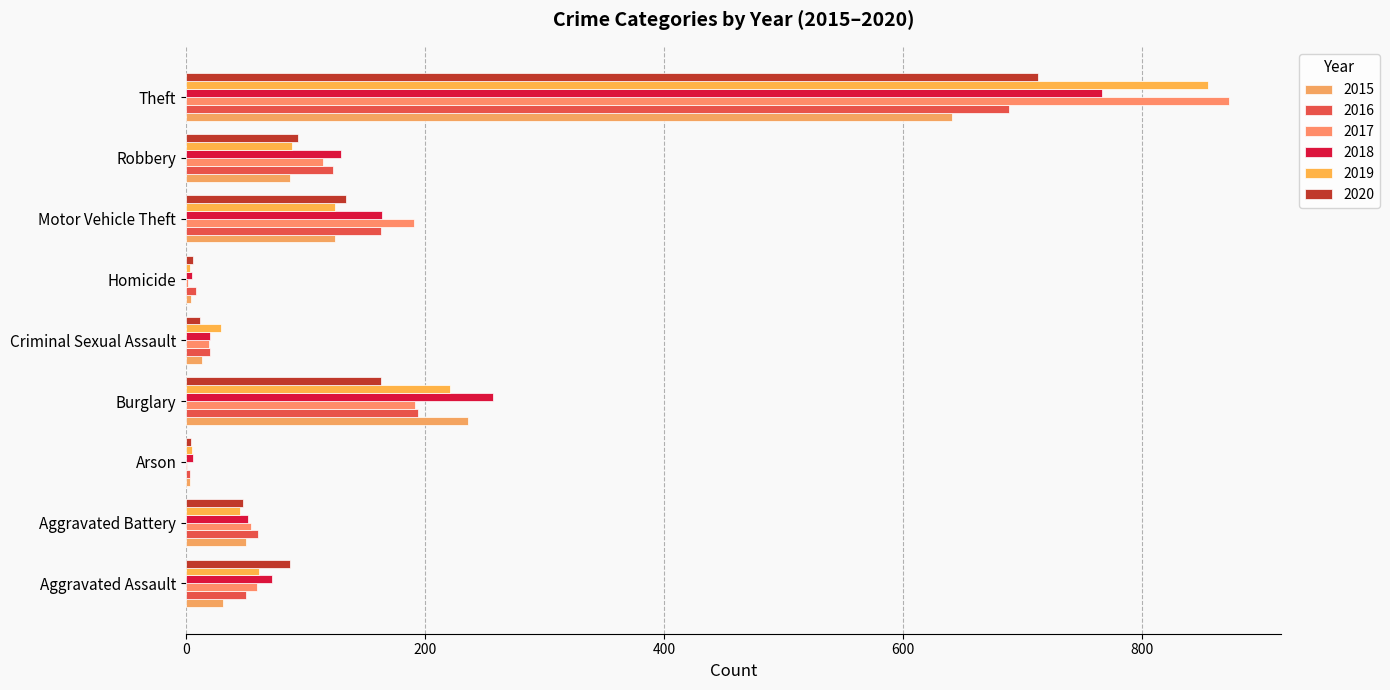

Is it true that 2018 equals 179 at Robbery?

False